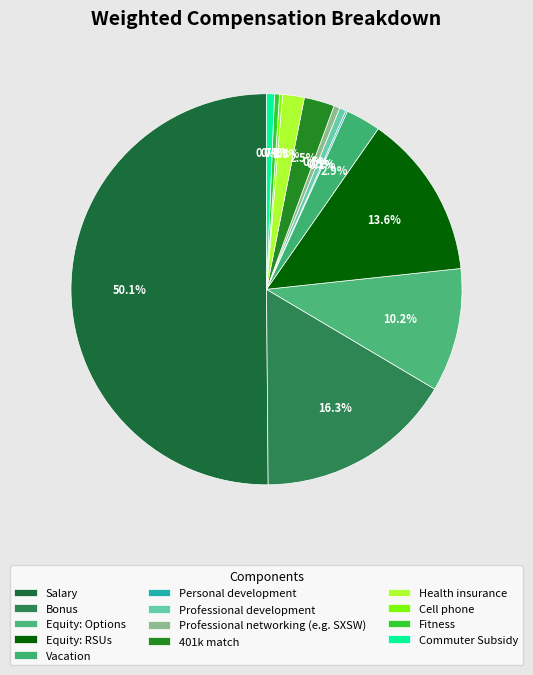

Does Salary represent more than half of the total?

Yes